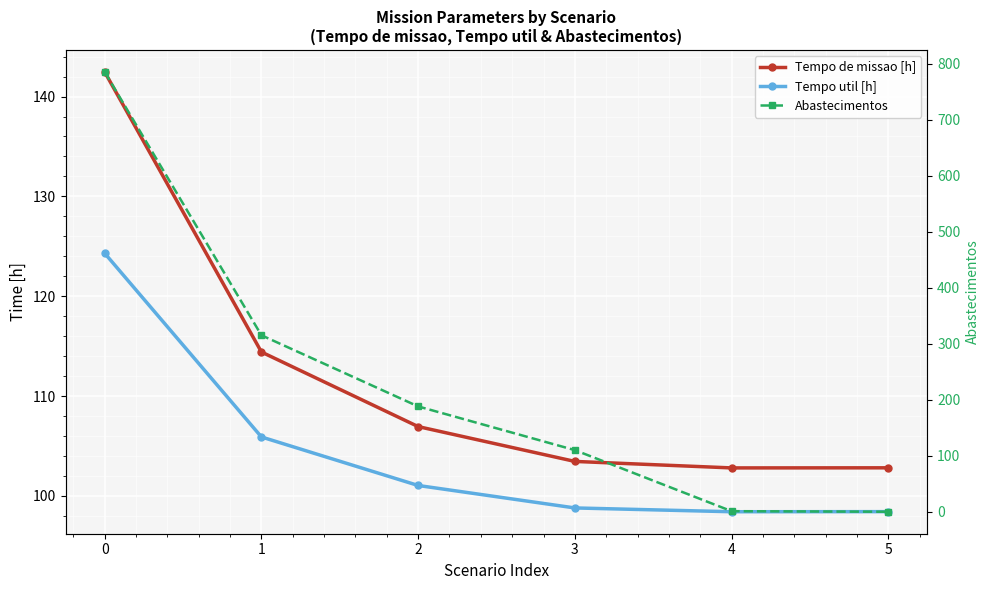

Reading left to right, transcribe all the data shown in this chart.

Tempo de missao [h]: 0=142.5	1=114.4	2=106.9	3=103.5	4=102.8	5=102.8
Tempo util [h]: 0=124.3	1=105.9	2=101.0	3=98.8	4=98.4	5=98.4
Abastecimentos: 0=785.0	1=315.0	2=188.0	3=110.0	4=1.0	5=0.0